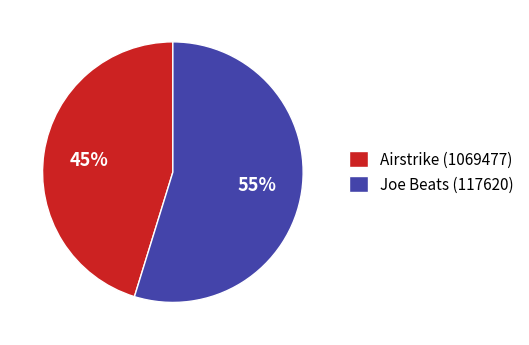

Which has a higher value, Airstrike (1069477) or Joe Beats (117620)?

Joe Beats (117620)